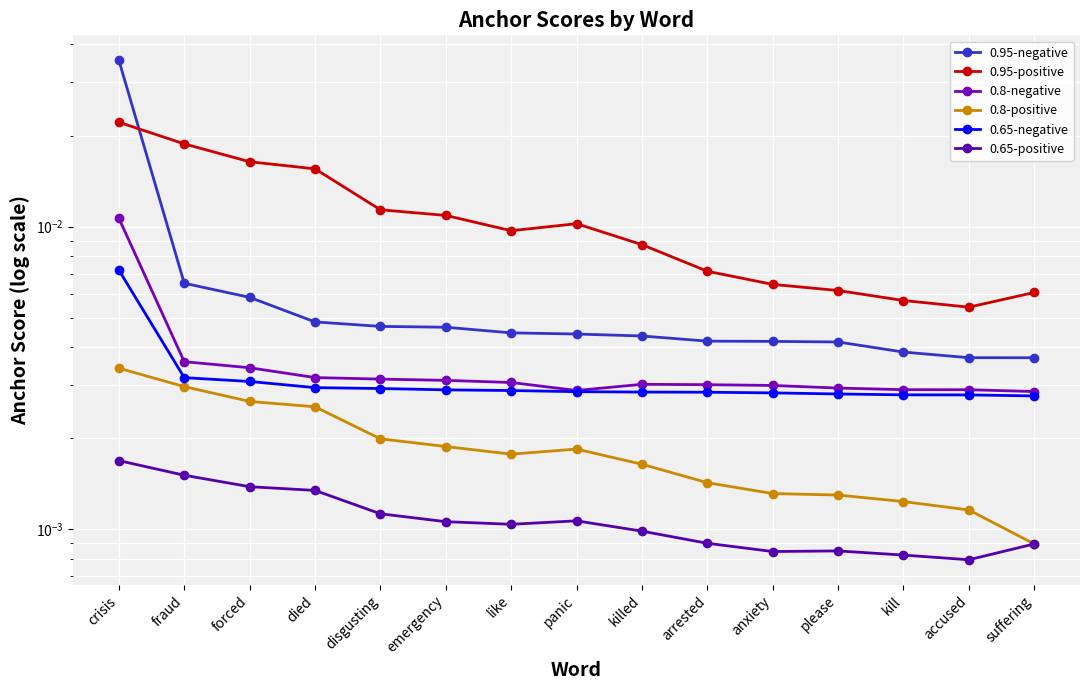

What is the label of the 5th point from the right?

anxiety